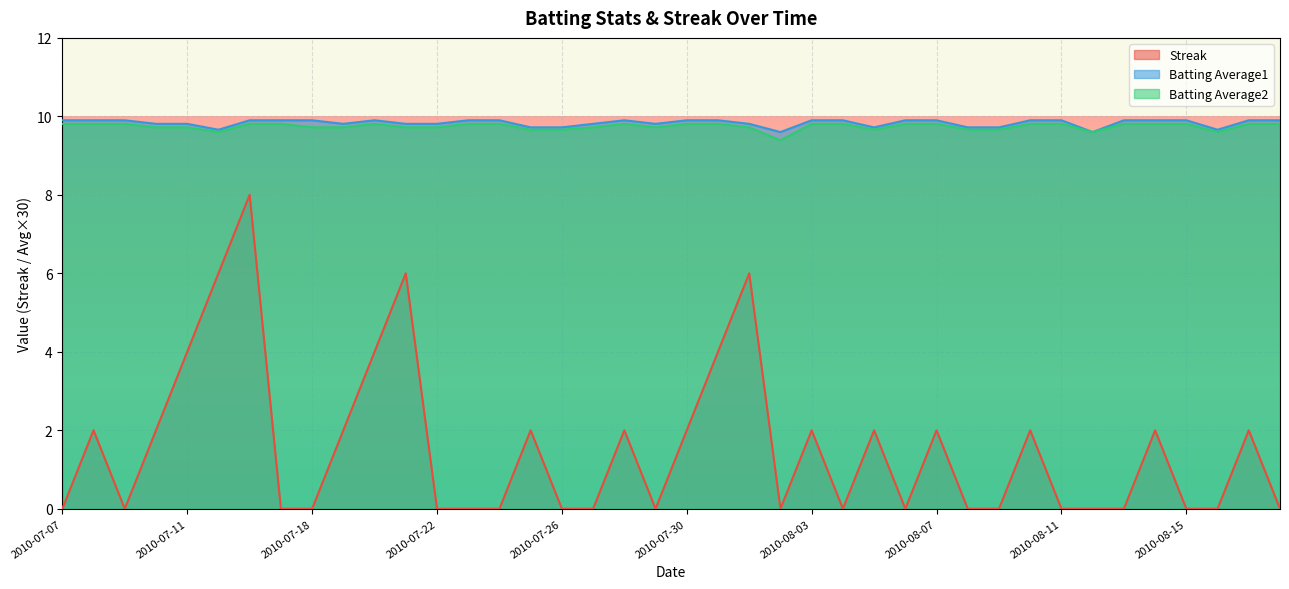

True or false: Batting Average2 and Streak intersect in this chart.

False